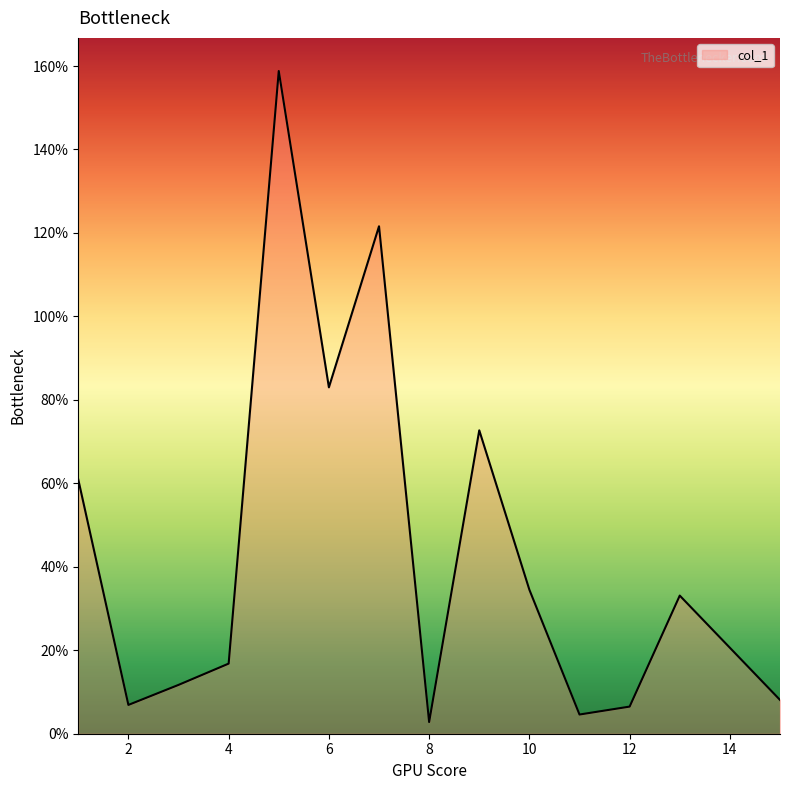

What is the greatest value displayed?

158.8